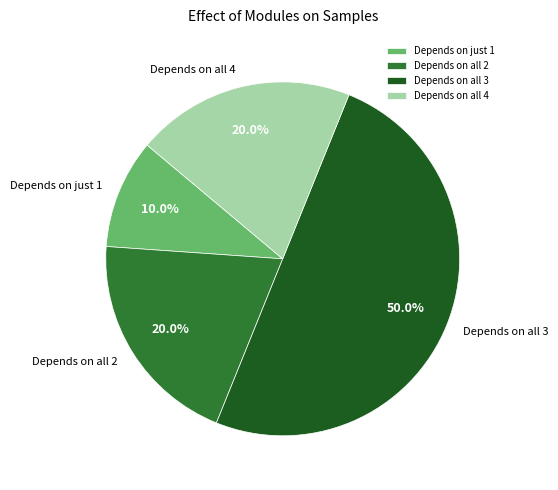

To the nearest percent, what is the average slice percentage?

25%